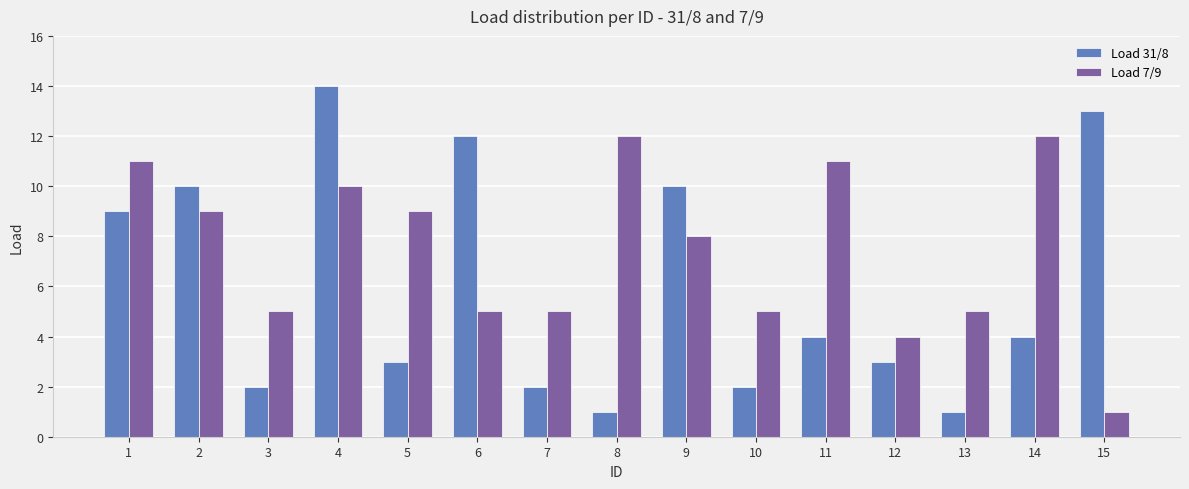

What is the difference between the maximum and second lowest values in the Load 31/8 series?

13